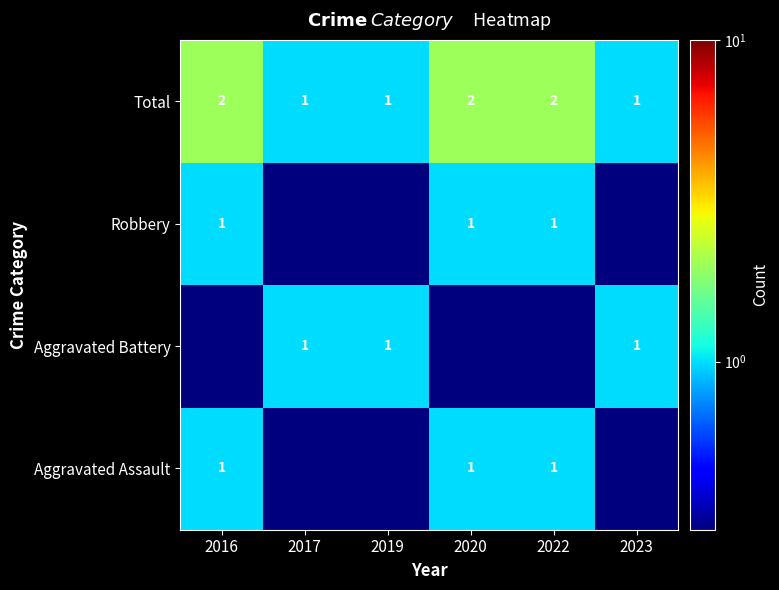

What is the maximum value for Total?

2.0